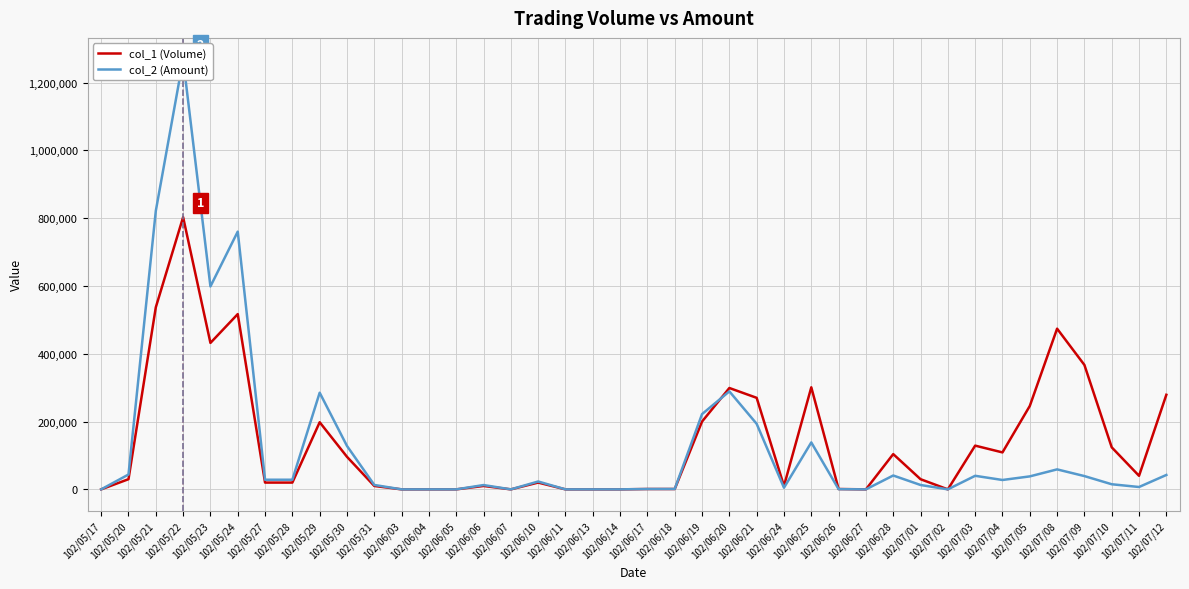

List the labels in order of col_2 (Amount) value, largest first.

102/05/22, 102/05/21, 102/05/24, 102/05/23, 102/06/20, 102/05/29, 102/06/19, 102/06/21, 102/06/25, 102/05/30, 102/07/08, 102/05/20, 102/07/12, 102/06/28, 102/07/03, 102/07/09, 102/07/05, 102/05/27, 102/05/28, 102/07/04, 102/06/10, 102/07/10, 102/05/31, 102/07/01, 102/06/06, 102/07/11, 102/06/24, 102/06/18, 102/06/17, 102/06/26, 102/05/17, 102/06/03, 102/06/04, 102/06/05, 102/06/07, 102/06/11, 102/06/13, 102/06/14, 102/06/27, 102/07/02